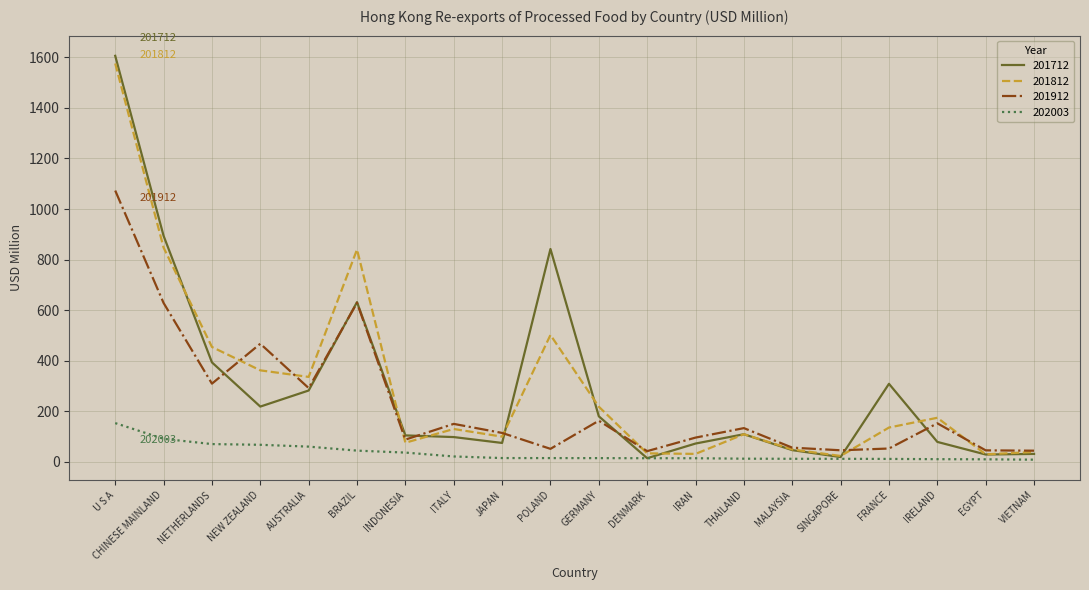

Is the value of 201812 at IRELAND greater than the value of 201712 at POLAND?

No